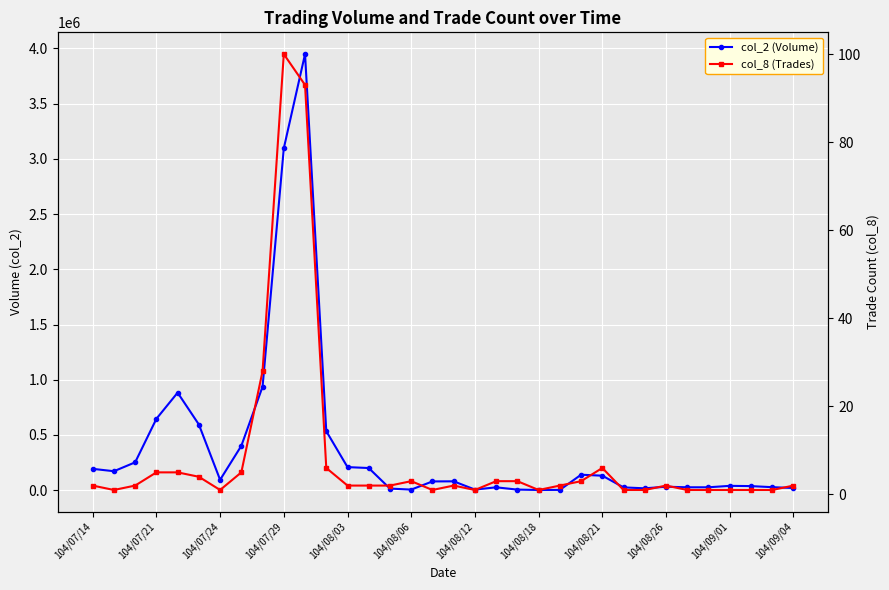

Is it true that col_8 (Trades) equals 1 at 104/08/06?

False